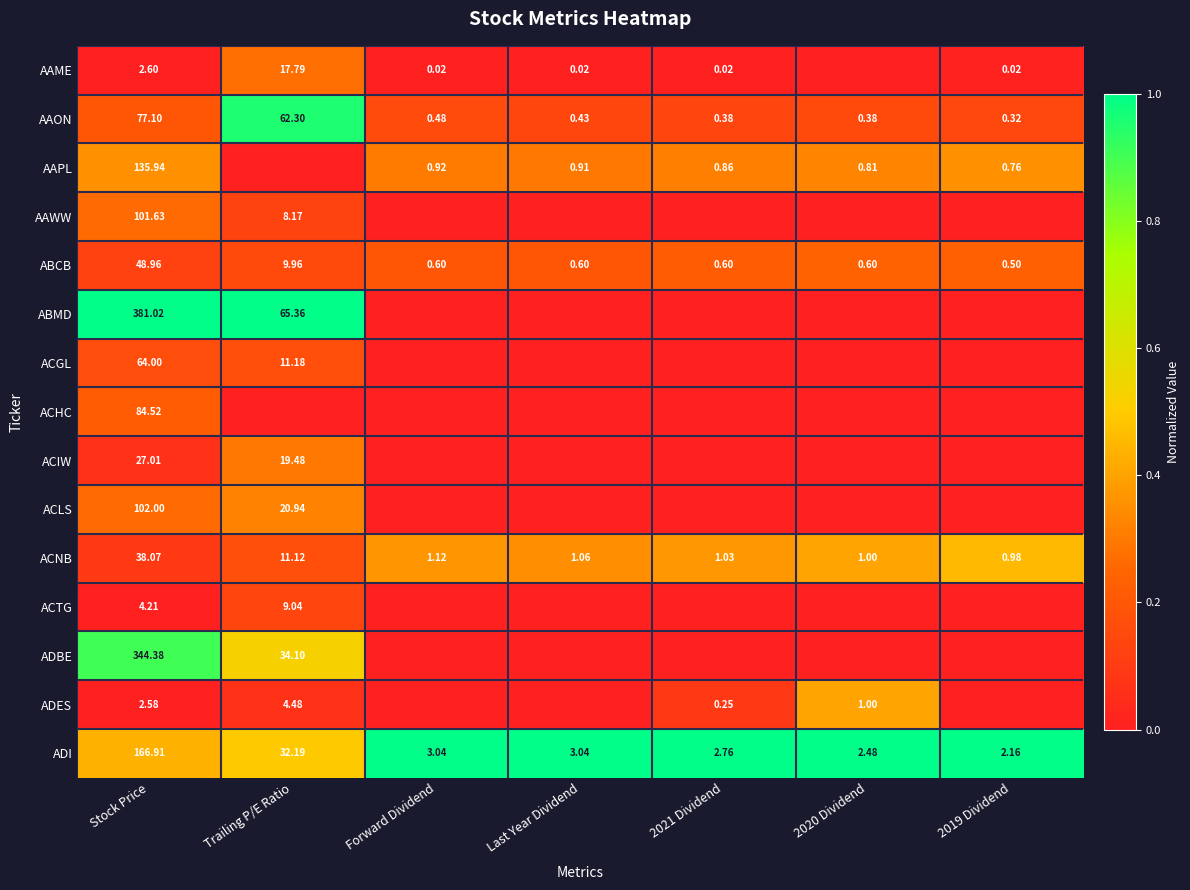

Where is ACNB nearest to the value 19?

Trailing P/E Ratio